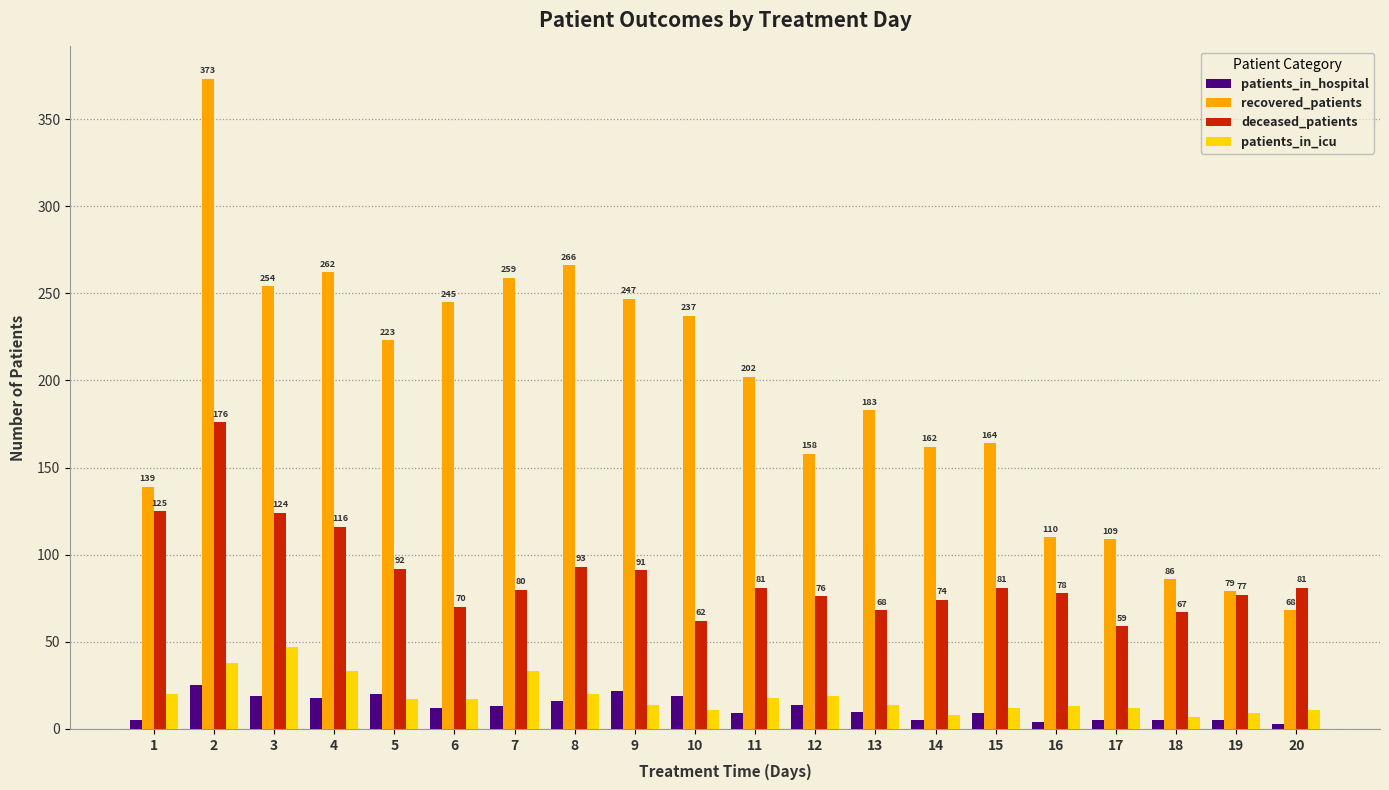

How many bars are there in total?

80